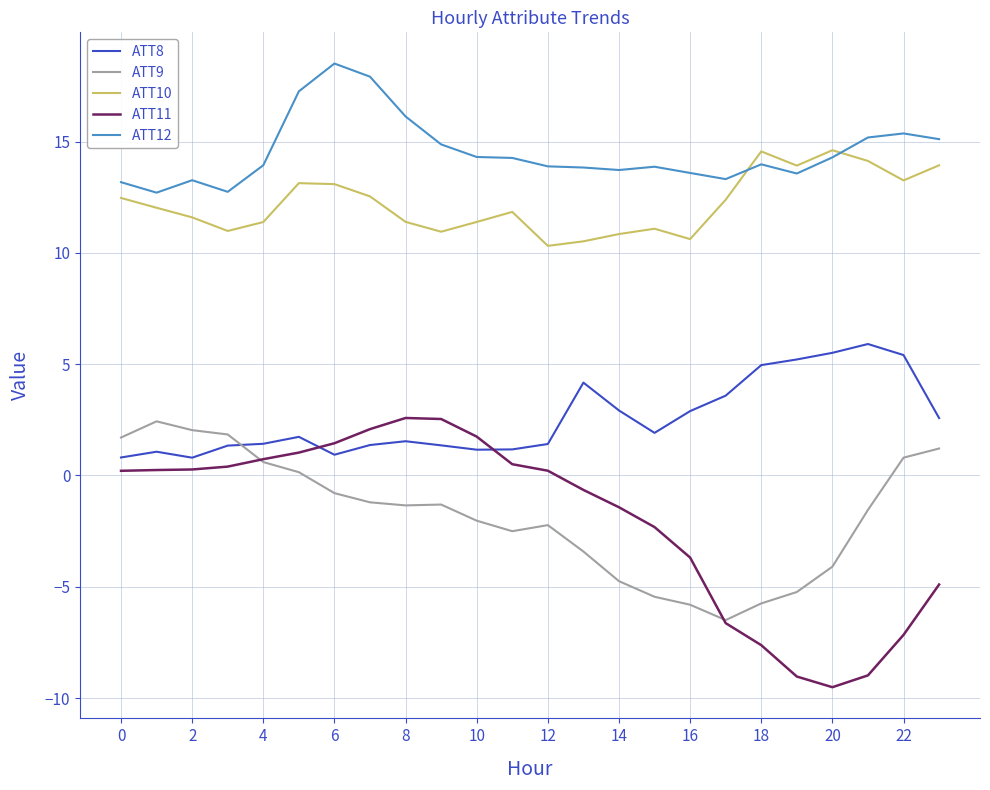

What is the greatest value displayed?

18.5